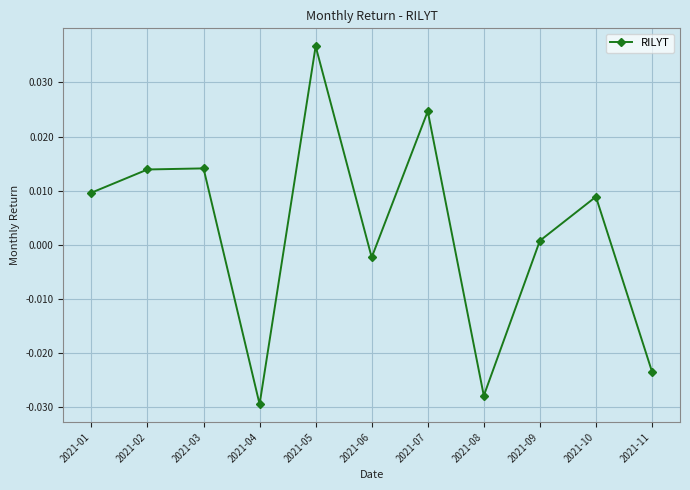

Which has a higher value, 2021-03 or 2021-06?

2021-03